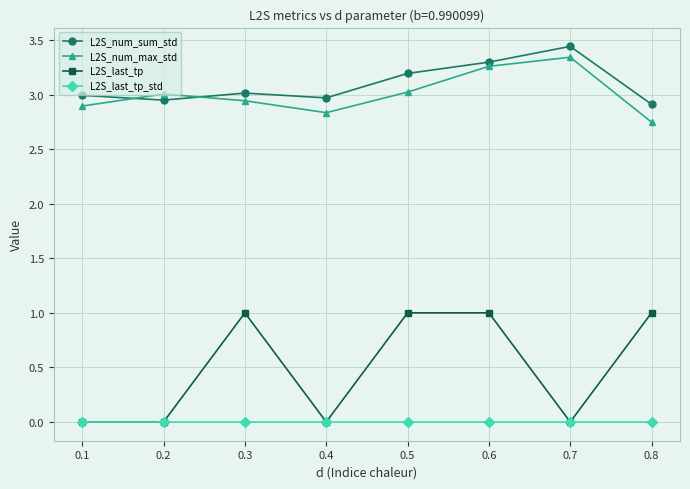

True or false: L2S_last_tp and L2S_num_sum_std cross at least once.

False